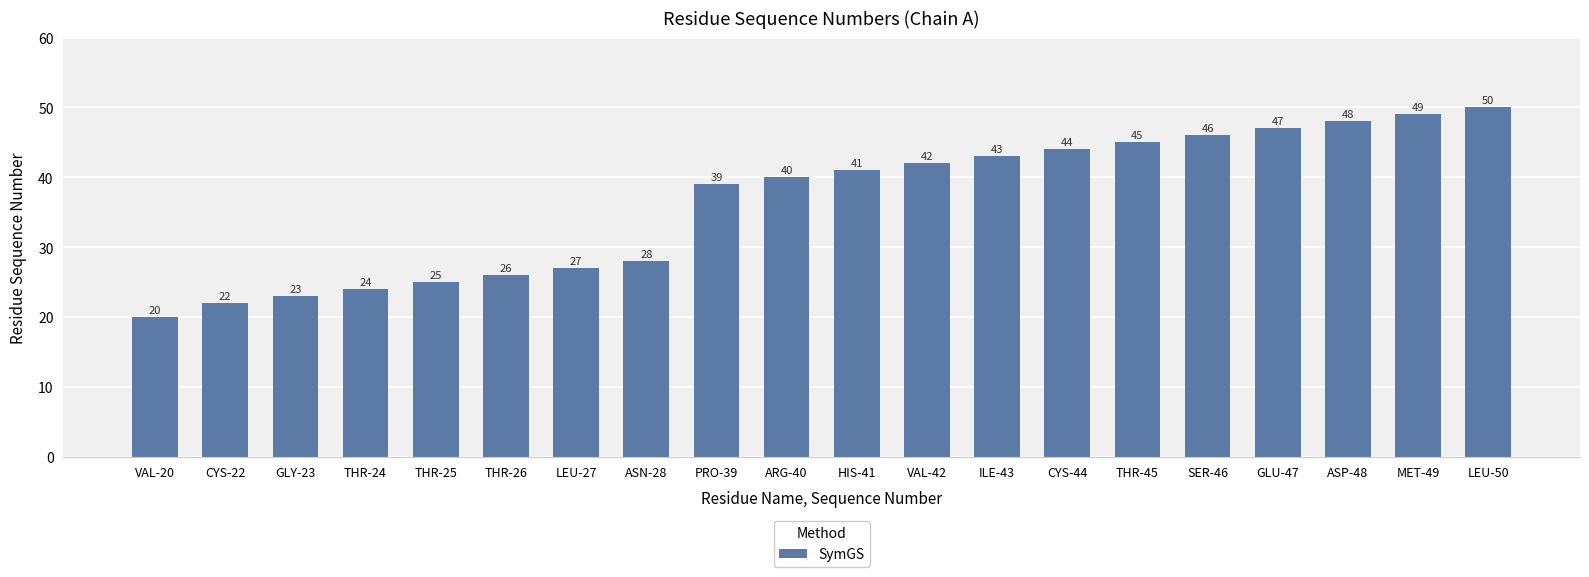

What is the difference between the values at THR-25 and CYS-22?

3